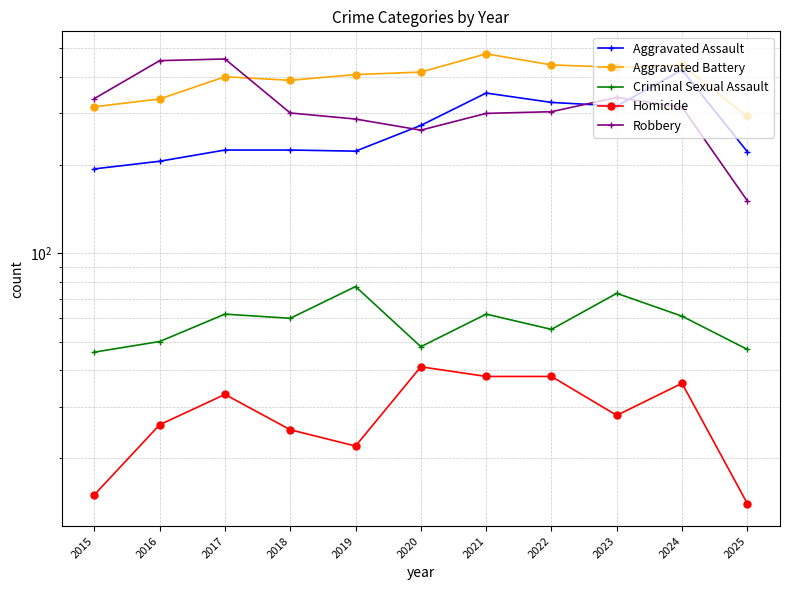

At how many categories does at least one series exceed 212?

11